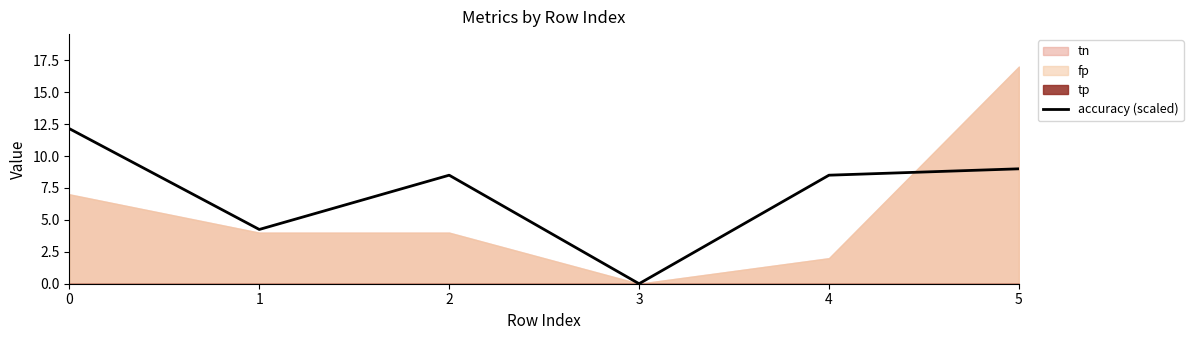

Reading left to right, transcribe all the data shown in this chart.

12.1	4.2	8.5	0.0	8.5	9.0